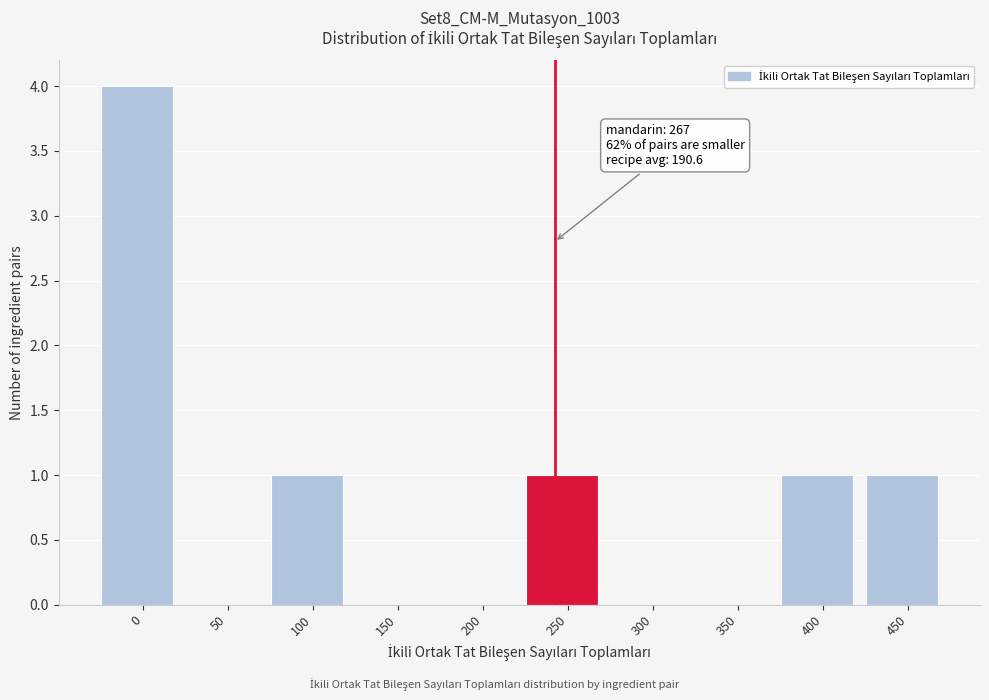

Reading left to right, list all the values displayed in this chart.

0=4	50=0	100=1	150=0	200=0	250=1	300=0	350=0	400=1	450=1